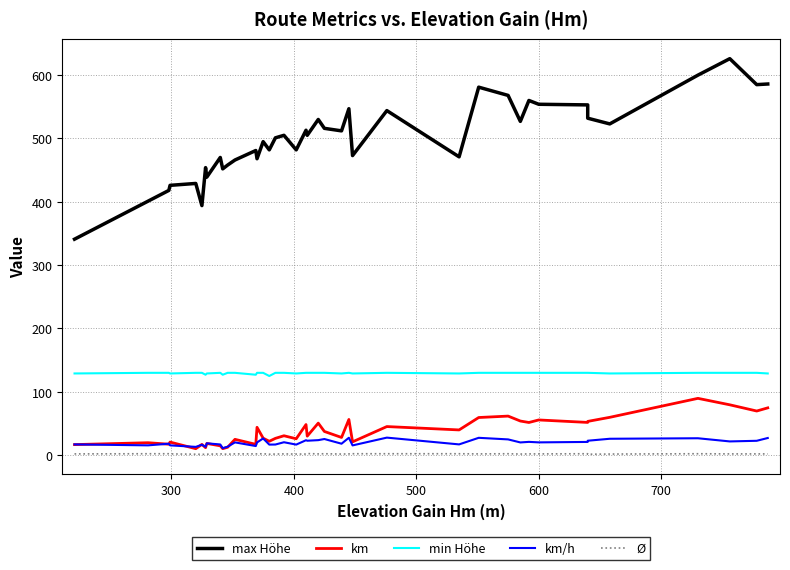

What is the sum of all max Höhe values?

19968.0